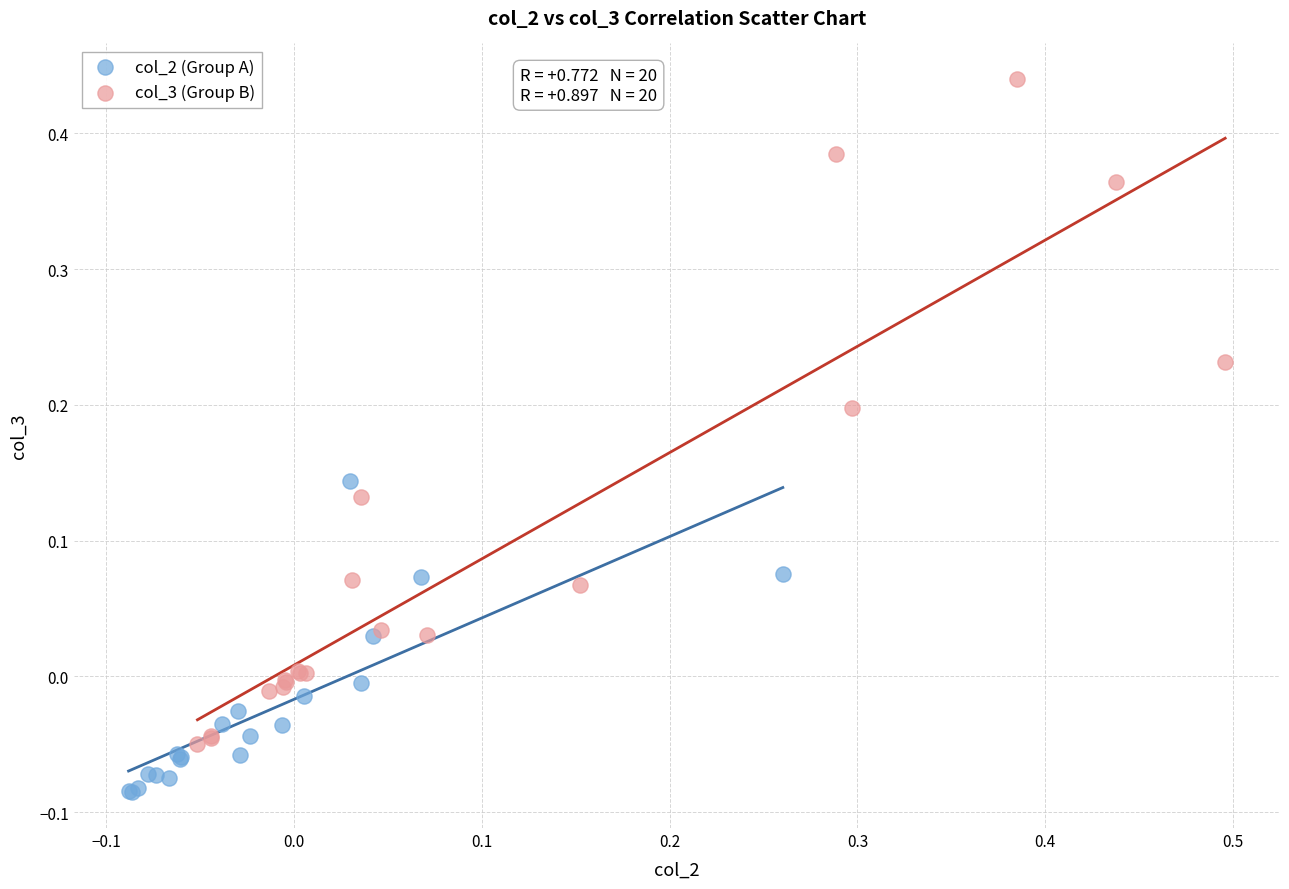

Which series contains the lowest Y value?

col_2 (Group A)